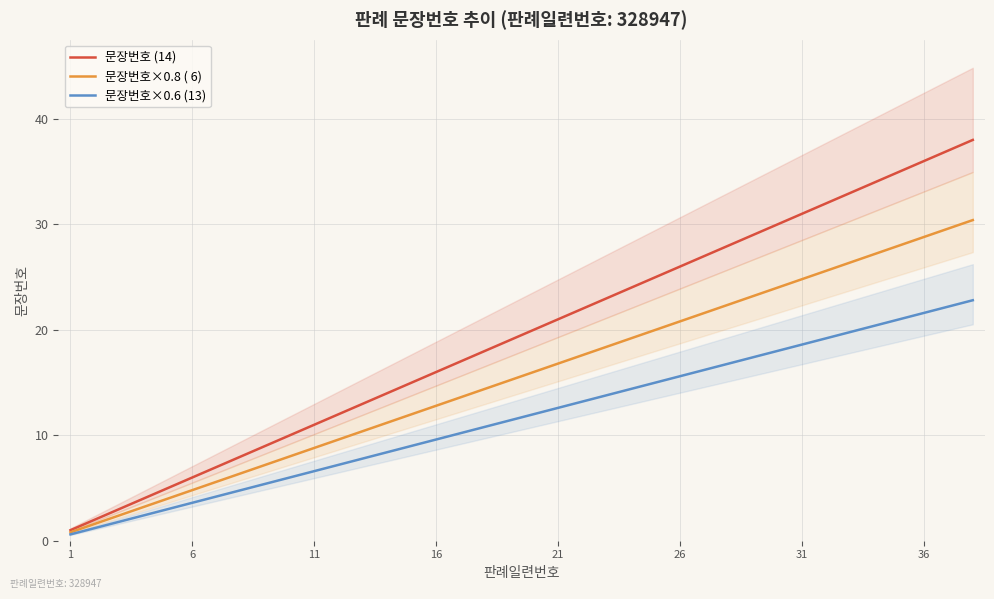

What is the difference between the second highest and minimum values in the 문장번호×0.8 ( 6) series?

28.8